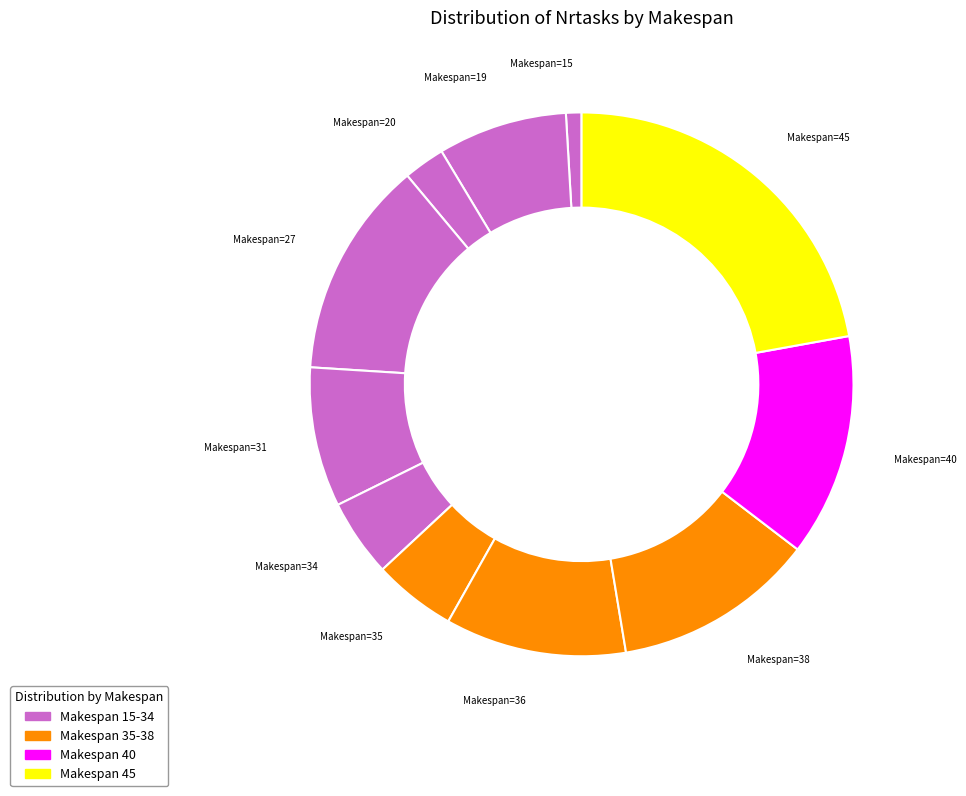

Combined, do Makespan=27 and Makespan=20 account for over 50%?

No